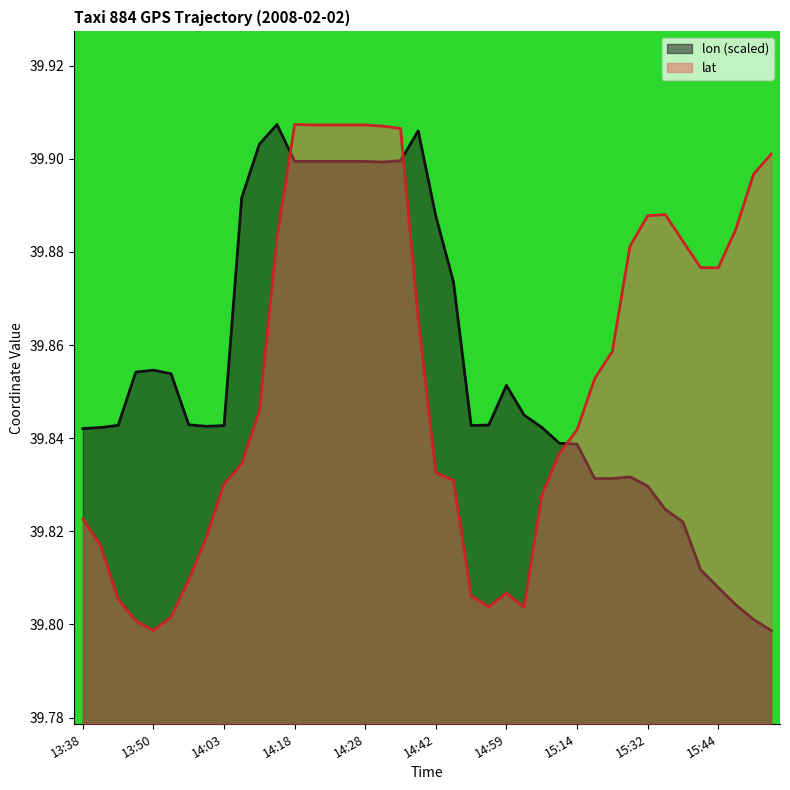

Which series changed the most between 14:10 and 15:02?

lon